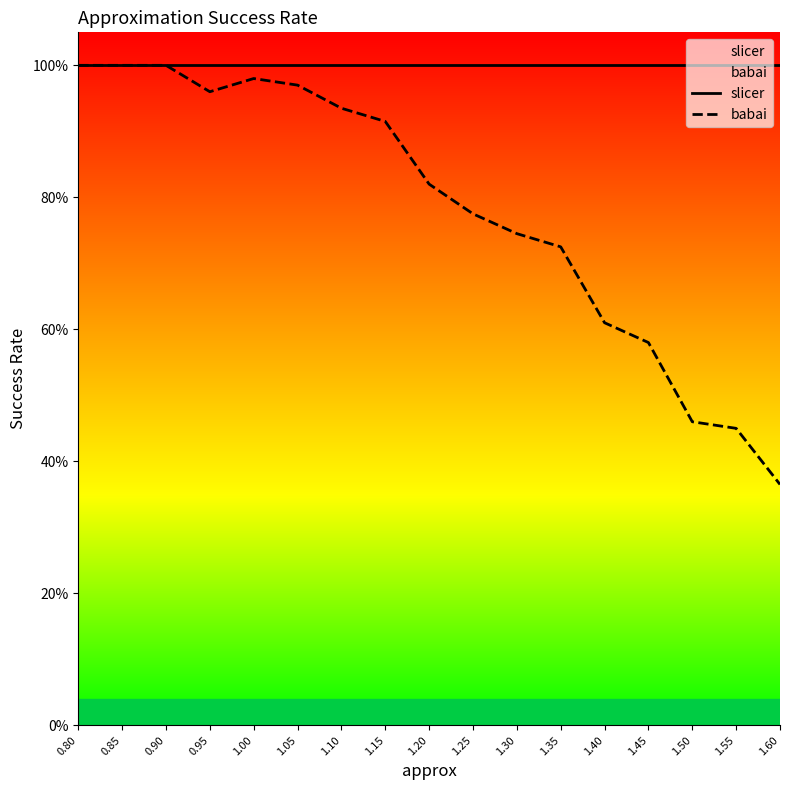

What is the spread (max minus min) of values at 1.25?

0.2